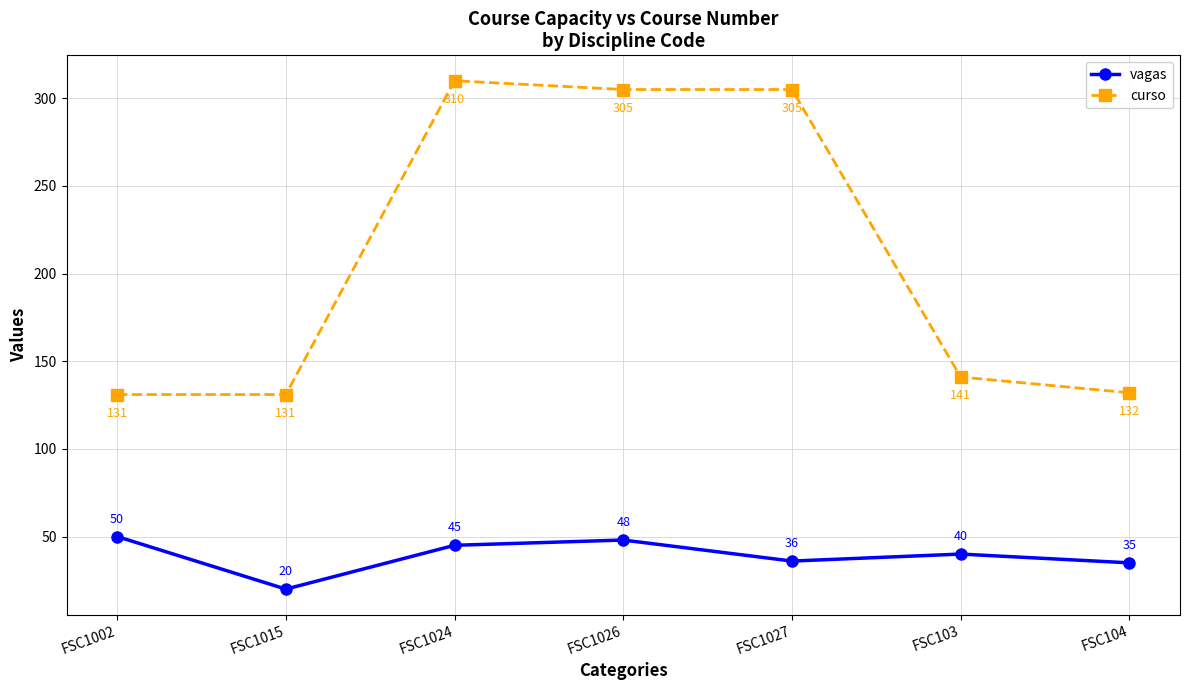

What is the label of the 1st point from the right?

FSC104